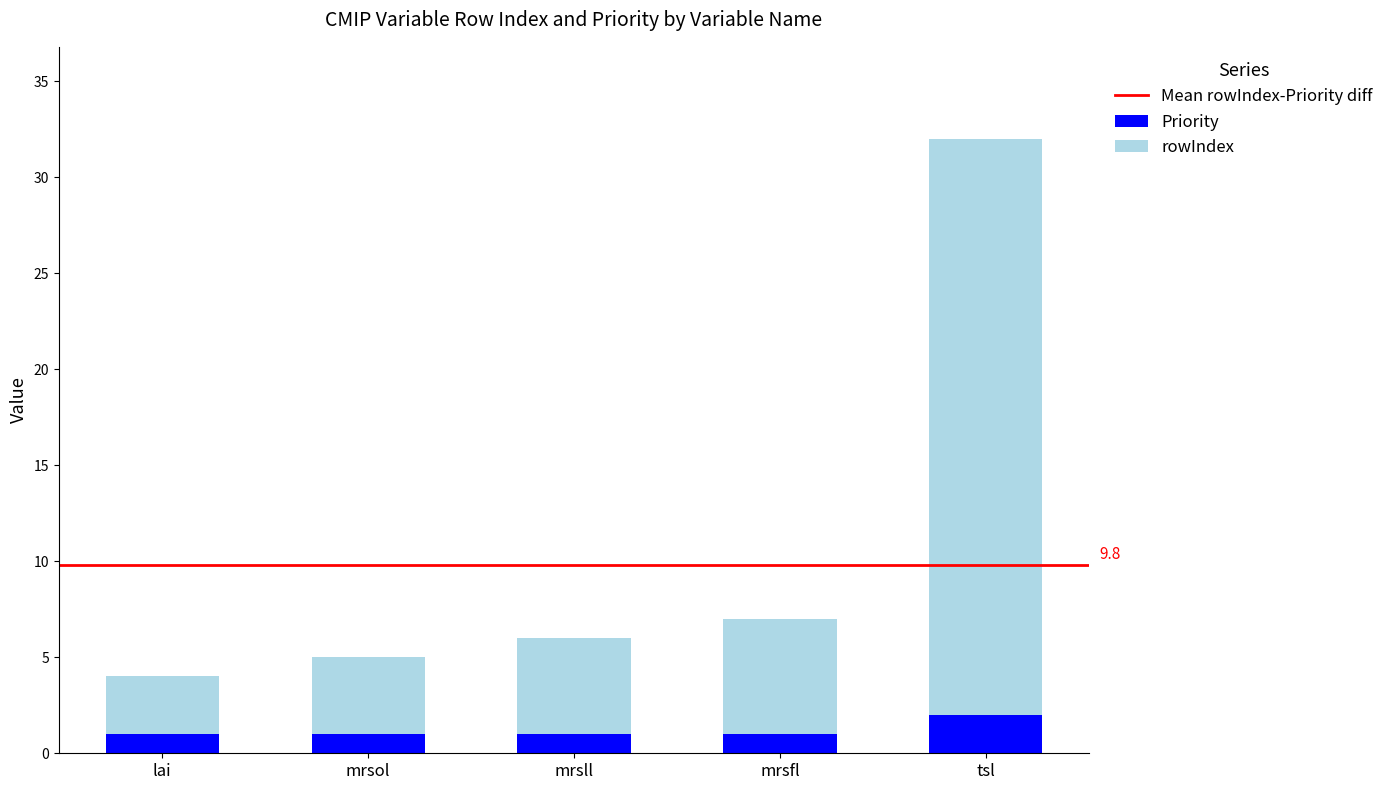

True or false: Priority has a value of 2 at tsl.

True